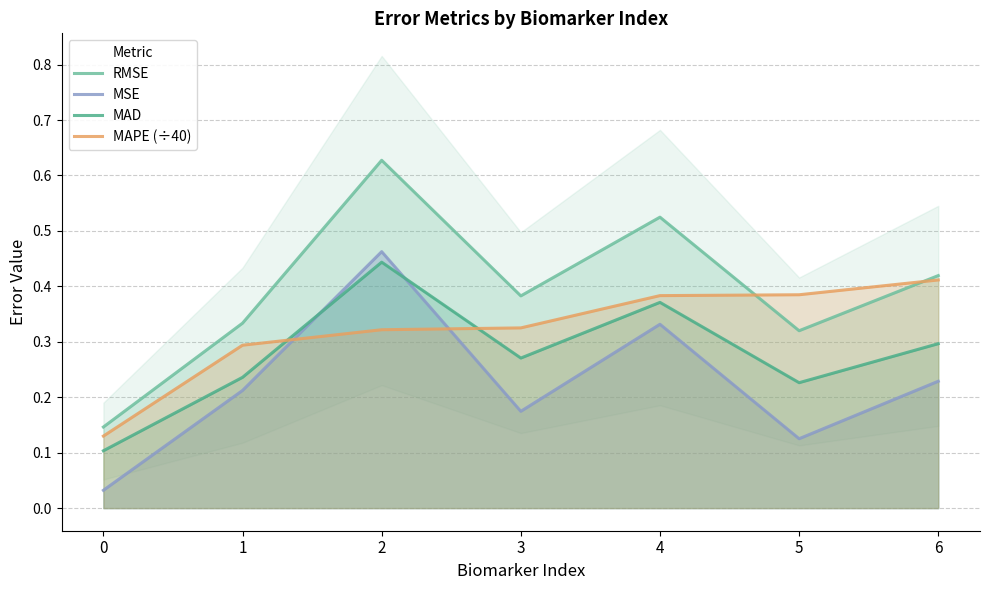

Where do MAPE (÷40) and MSE first cross each other?

1 and 2